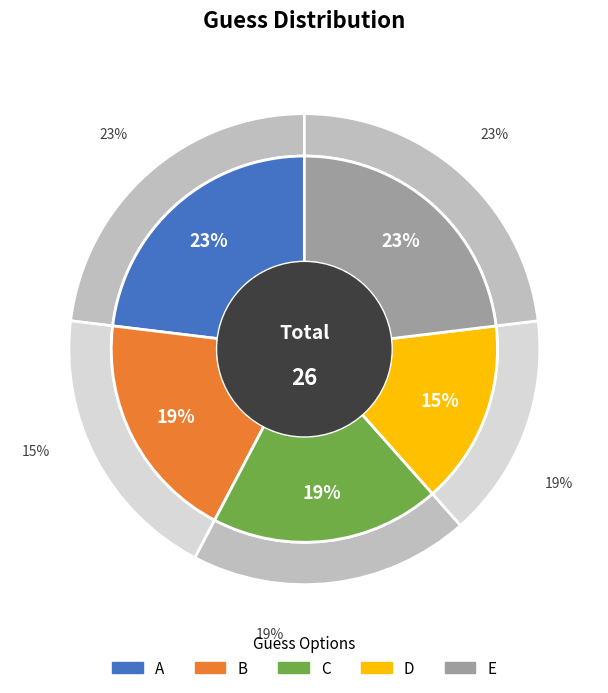

To the nearest percent, what is the difference between the largest and smallest slice percentages?

8%